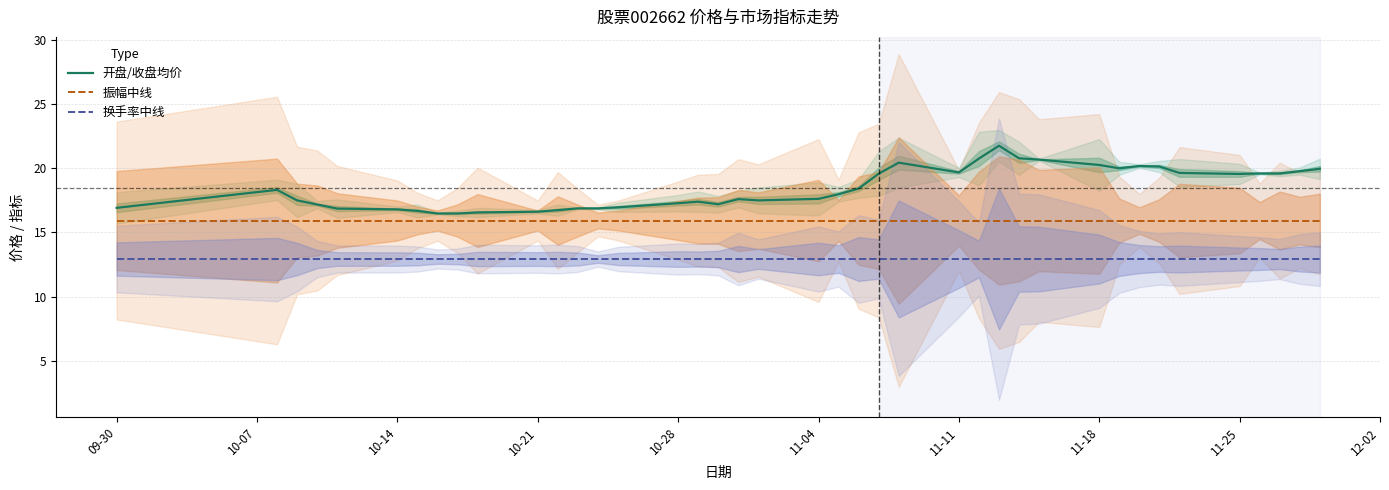

Is it true that 振幅中线 equals 15.9 at 10-28?

True